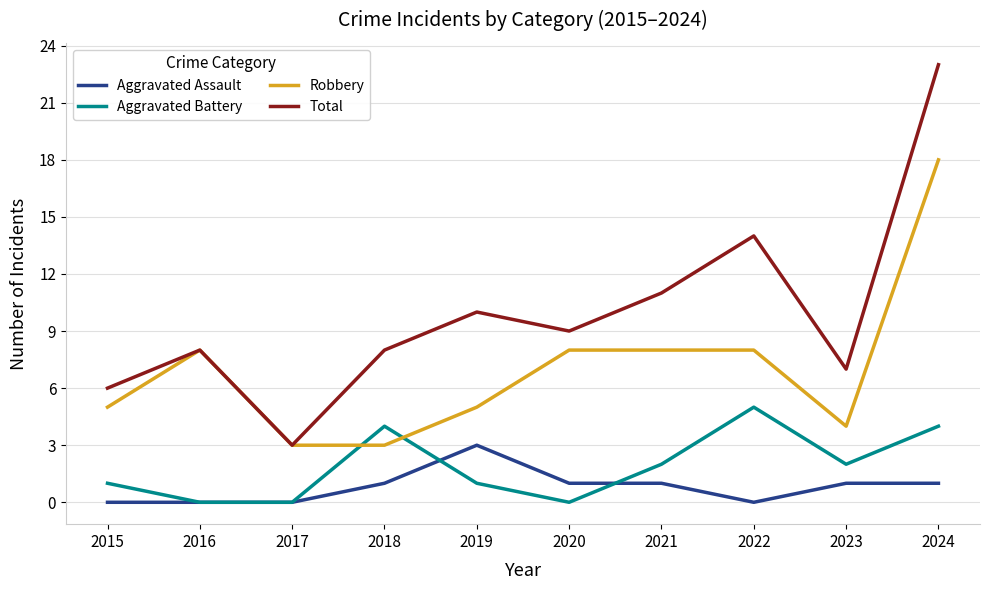

What is the maximum value for Aggravated Battery?

5